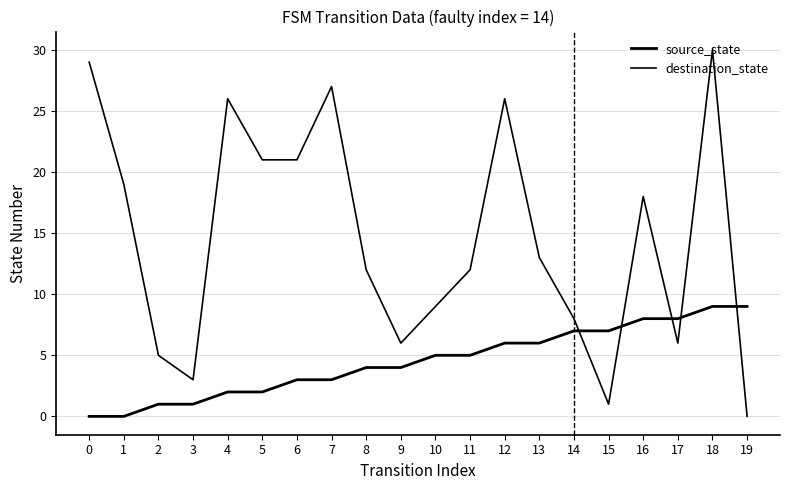

Is the value of destination_state at 7 greater than the value of source_state at 8?

Yes